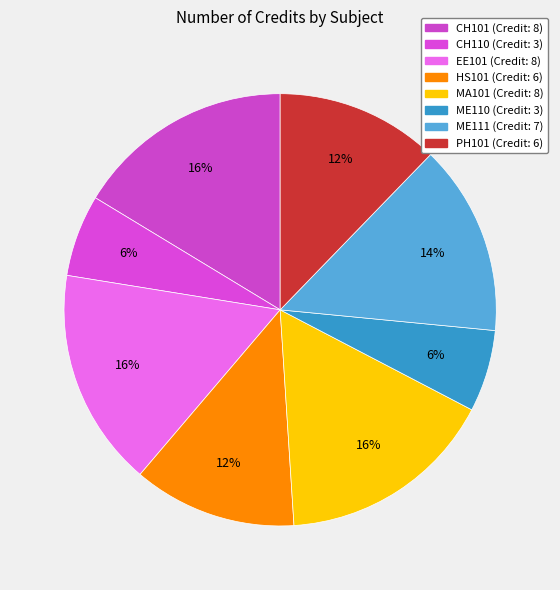

Count the number of slices in the pie.

8